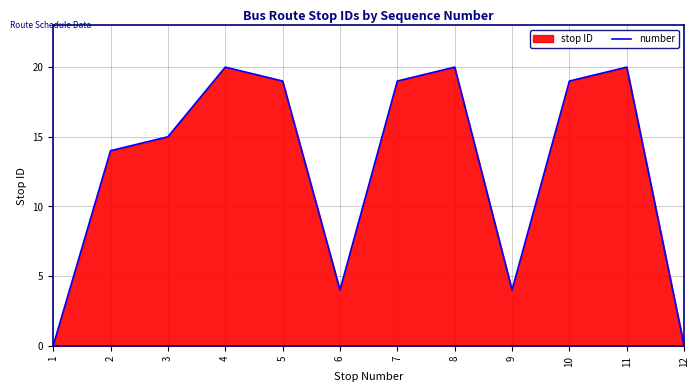

Does the chart display data point markers on the line(s)?

No